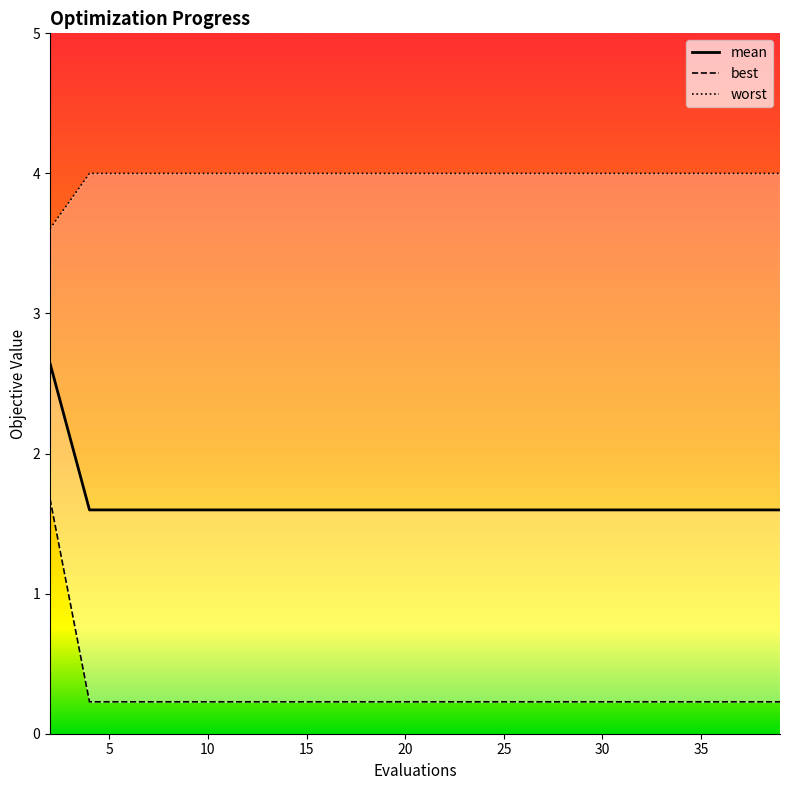

True or false: mean has a value of 4.0 at 40.

True